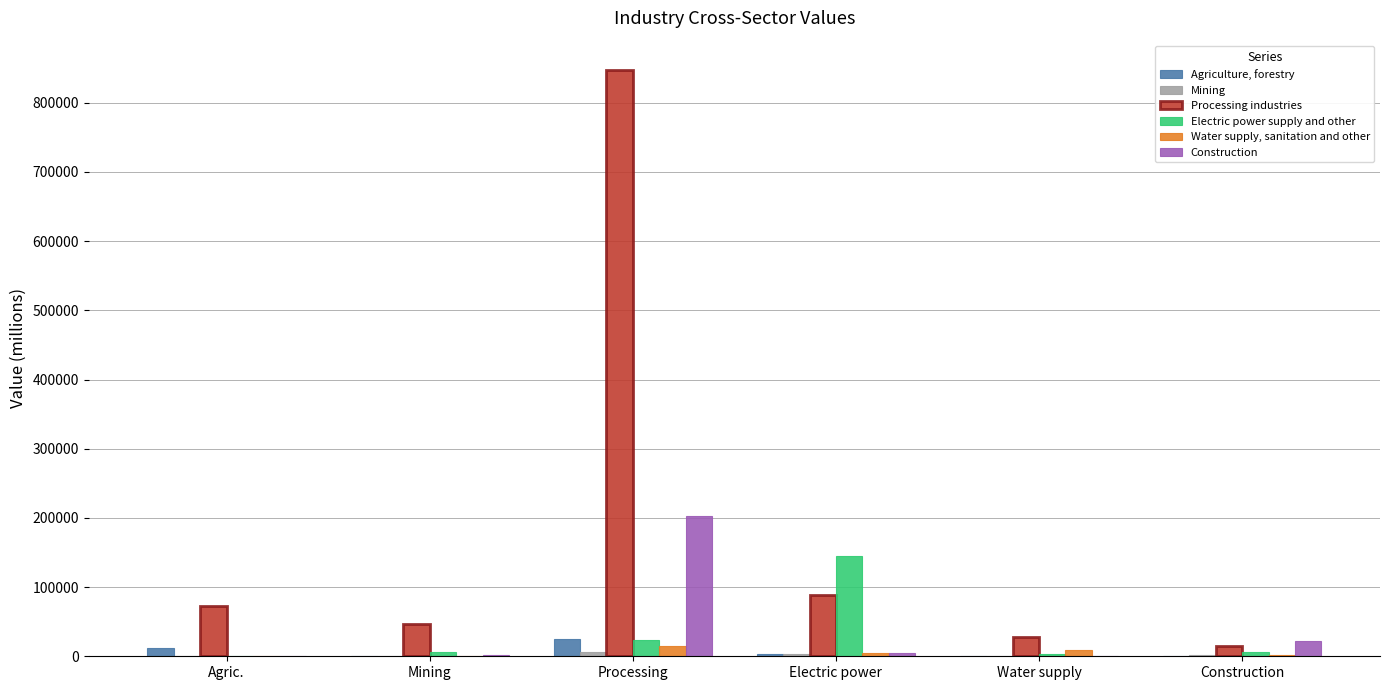

Where does the Agriculture, forestry series first go above 3116?

Agric.